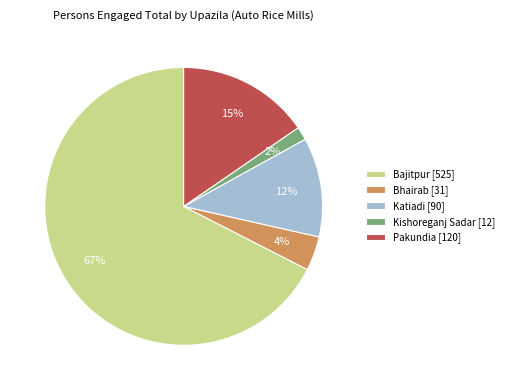

How many slices are in this pie chart?

5